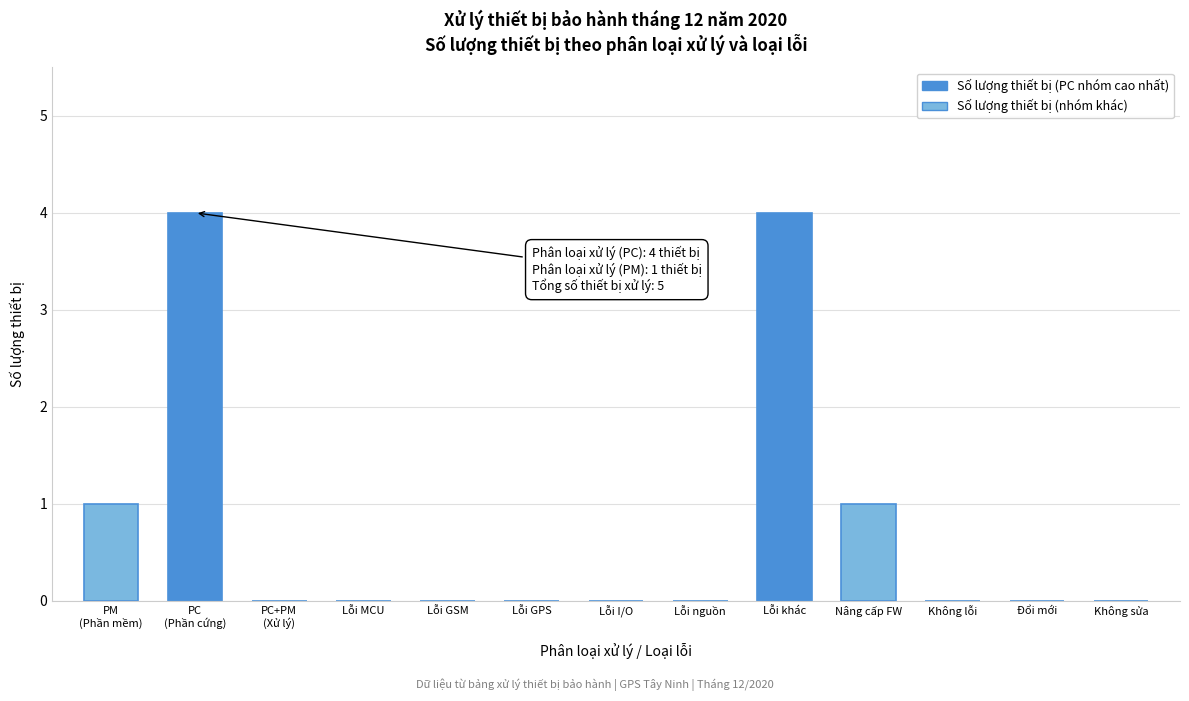

Between Nâng cấp FW and Lỗi nguồn, which is larger?

Nâng cấp FW